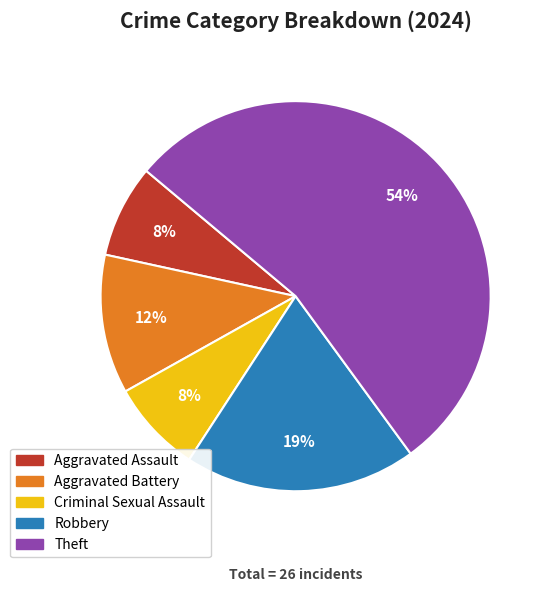

Is the sum of Criminal Sexual Assault and Robbery greater than half?

No